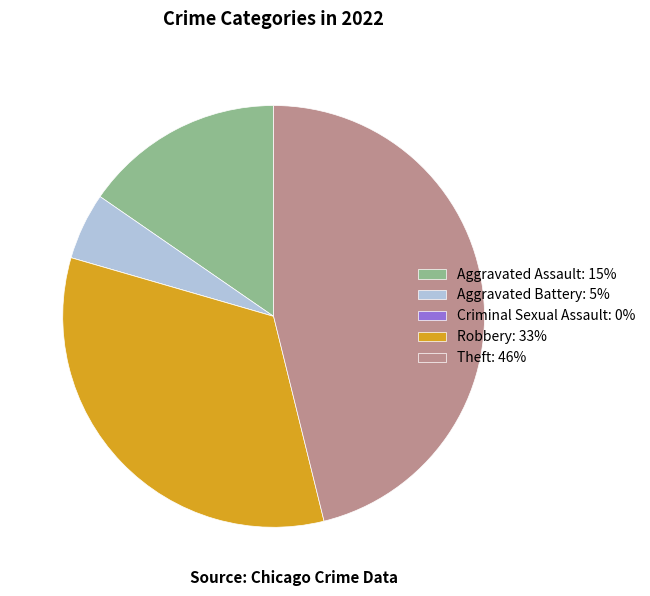

Which category has the biggest portion of the pie?

Theft